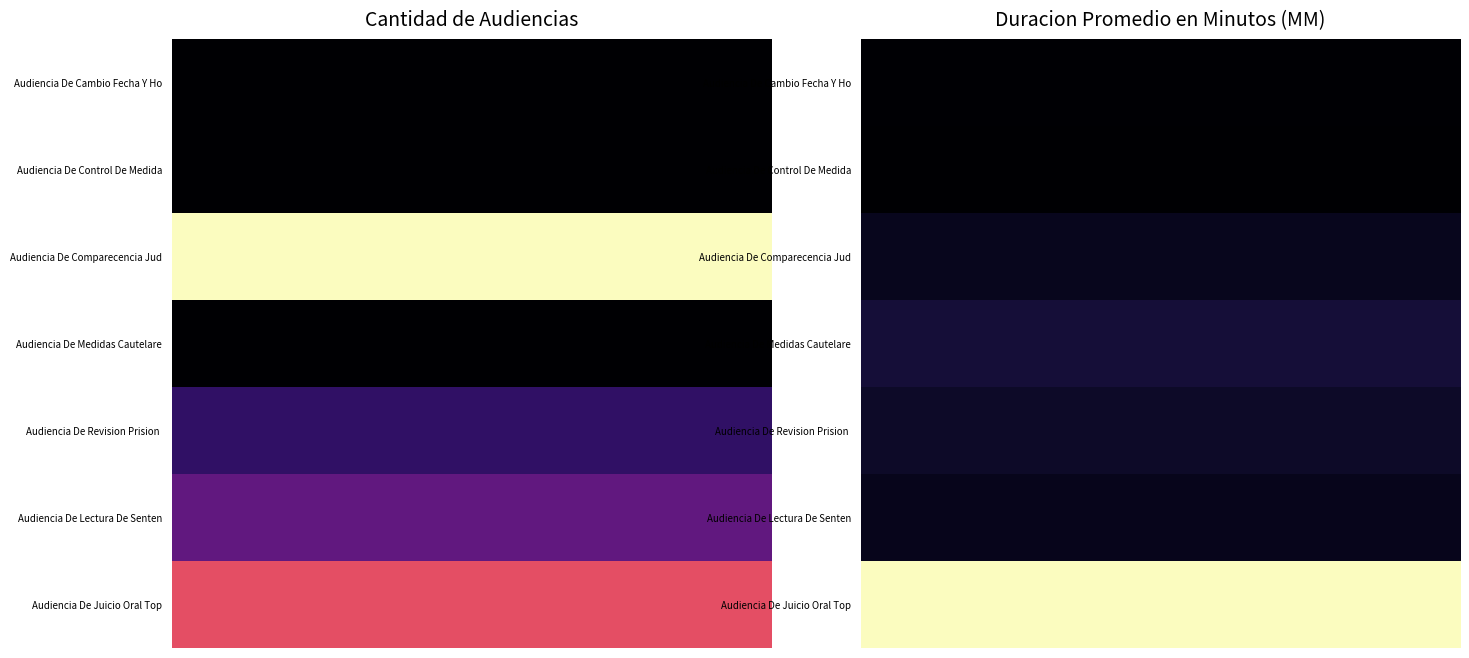

How many data points does each series have?

10